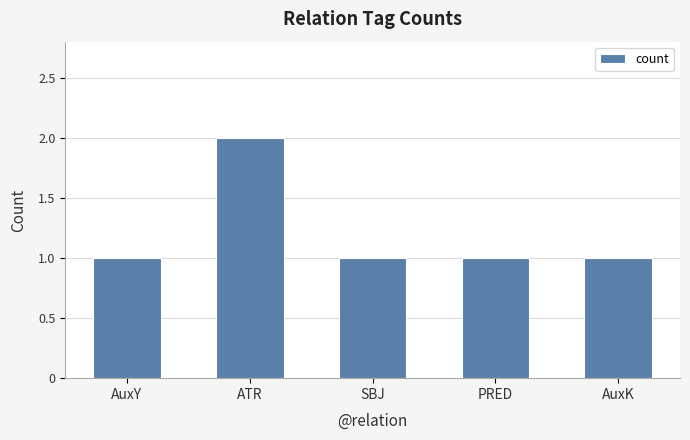

Count the values in the range 1 to 2.

5